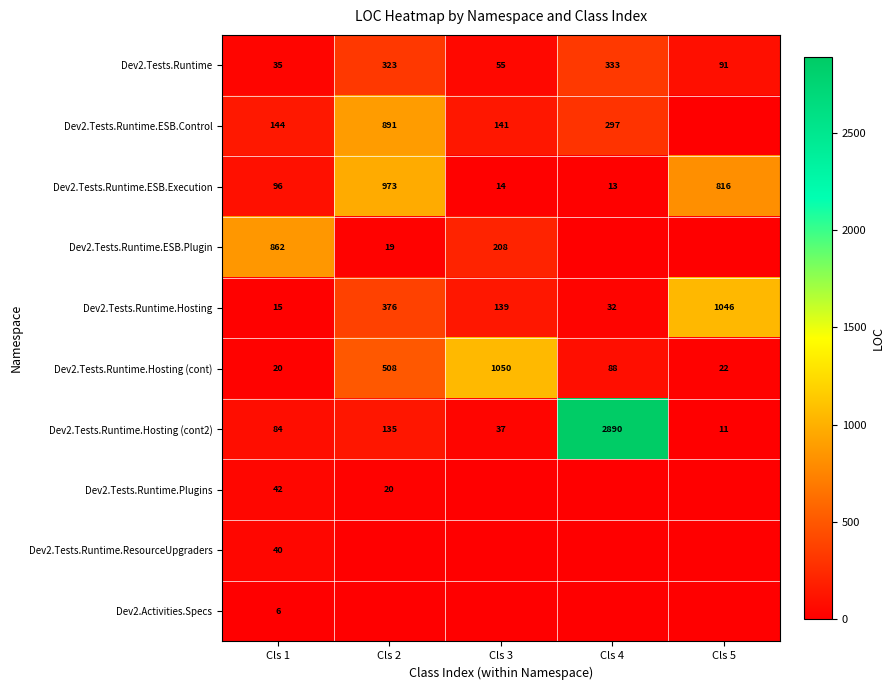

What is the spread (max minus min) of values at Cls 2?

973